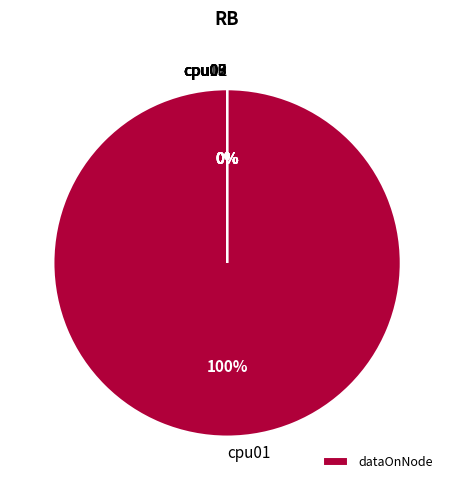

Which slice is the smallest?

cpu02